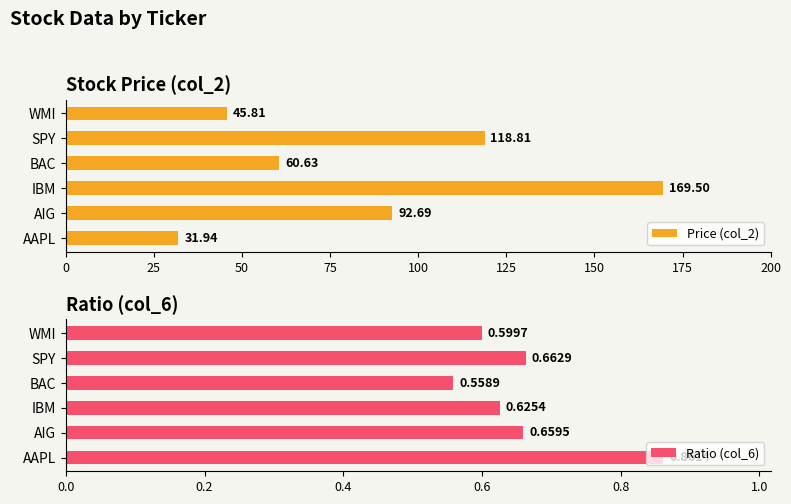

What is the difference between the maximum and minimum values in the Price (col_2) series?

137.6